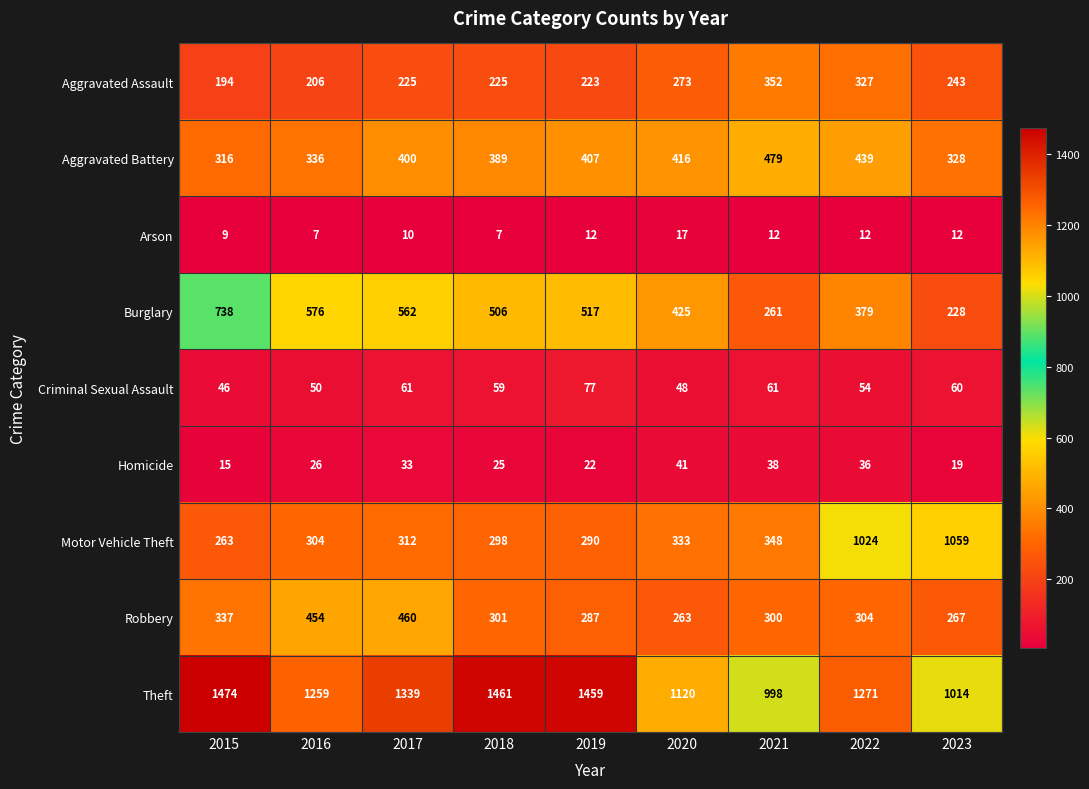

What is the maximum value for Homicide?

41